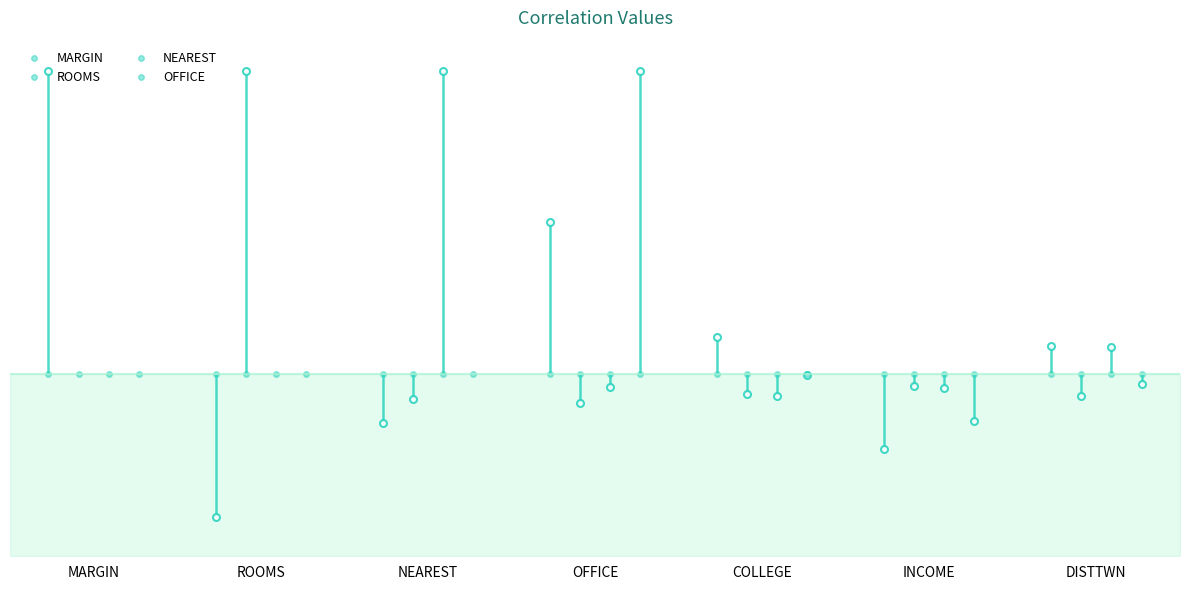

Does the chart have visible grid lines?

No